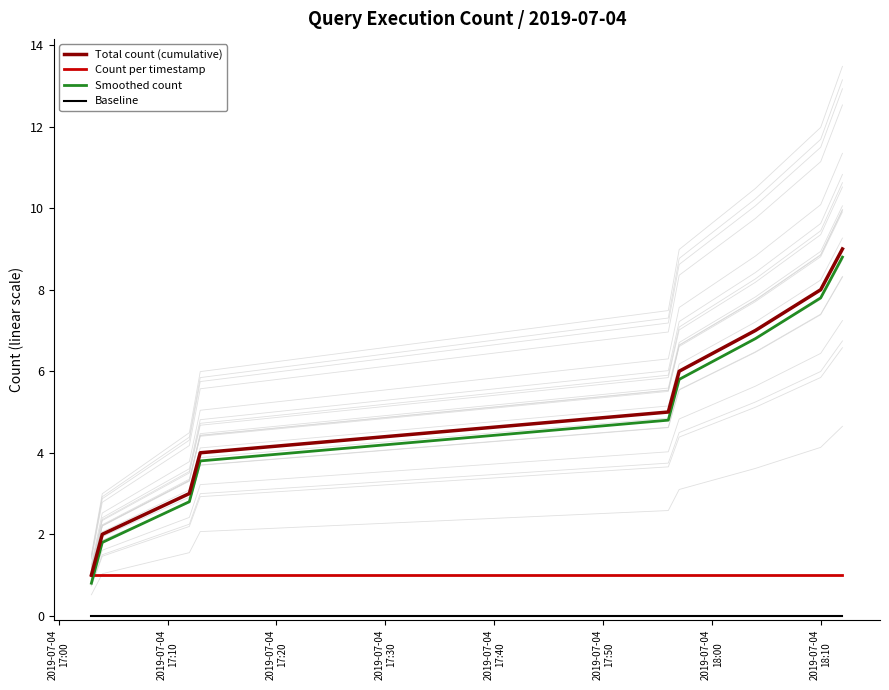

What is the lowest value of the Total count (cumulative) series?

1.0